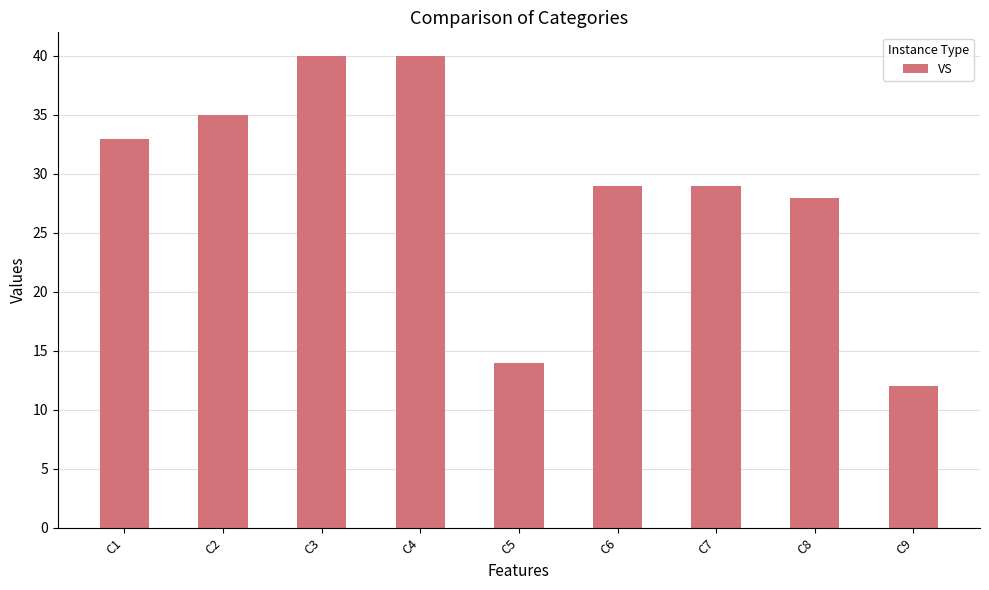

What is the minimum value shown in the chart?

12